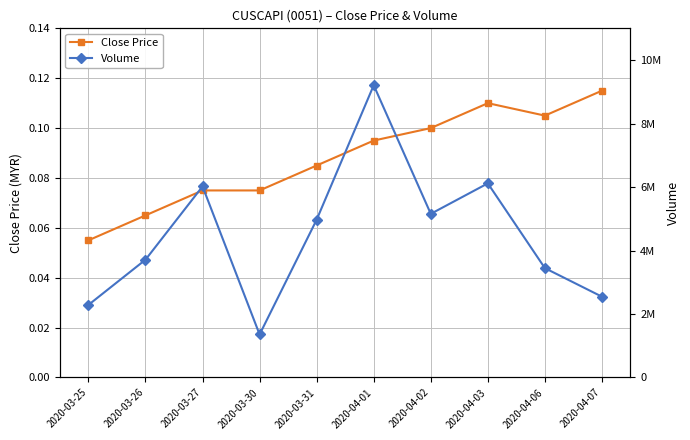

What is the difference between the Volume values at 2020-04-06 and 2020-03-25?

1158800.0